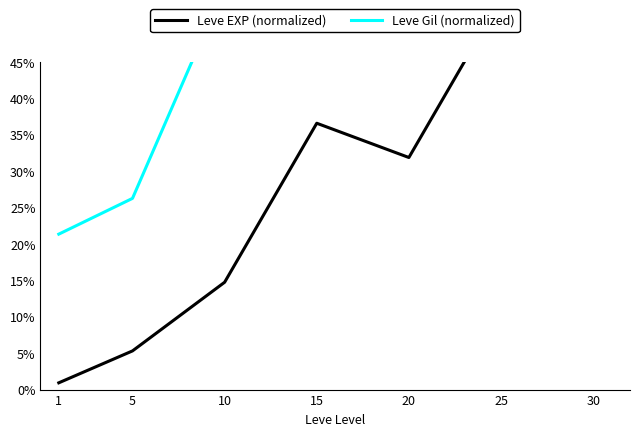

The value of Leve Gil (normalized) at 15 is 0.6. True or false?

False